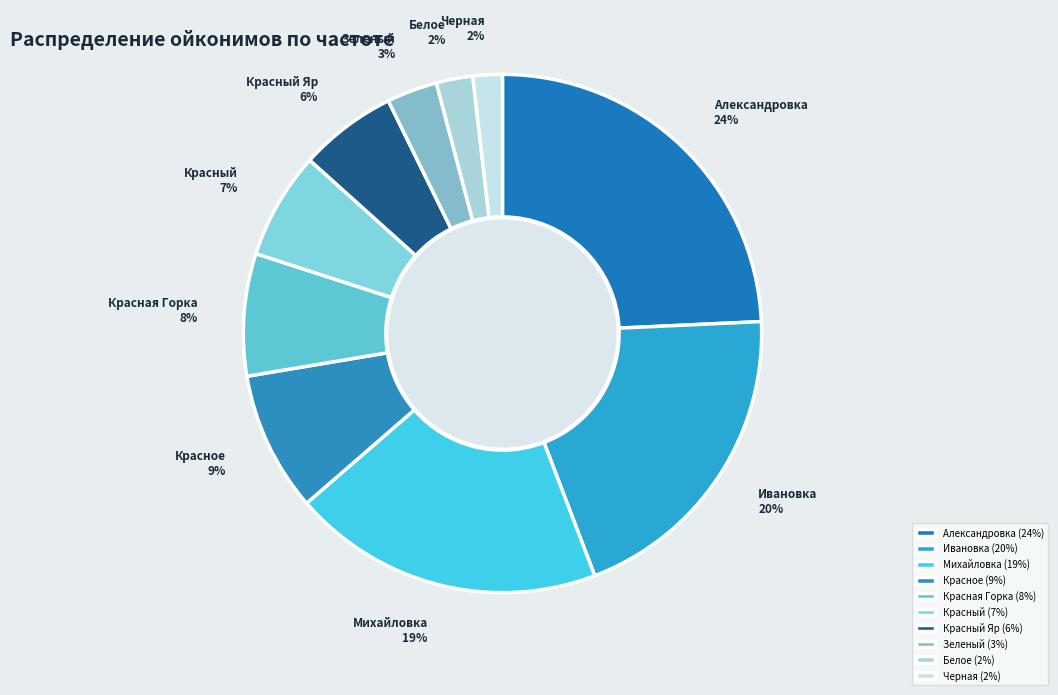

Combined, do Александровка and Ивановка account for over 50%?

No